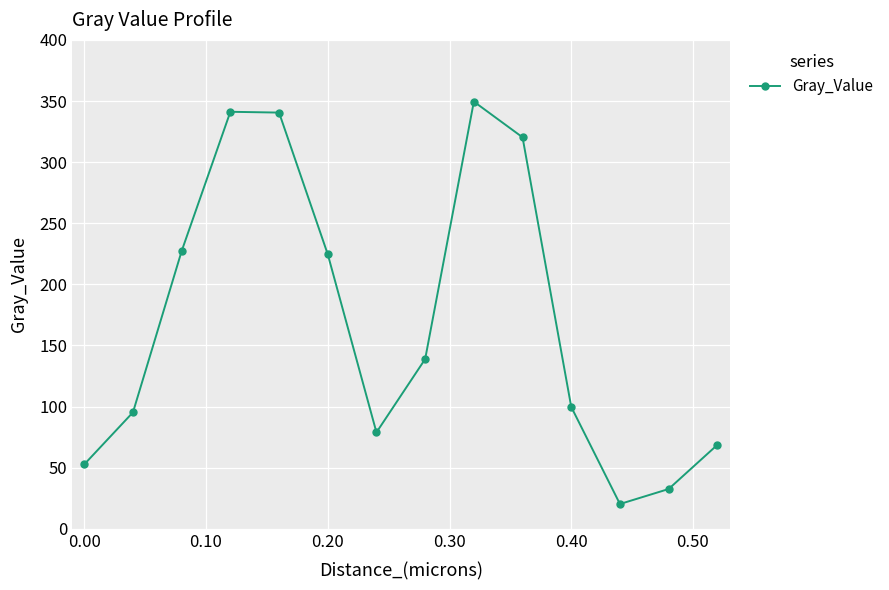

What is the value of the 4th point from the left?

341.2